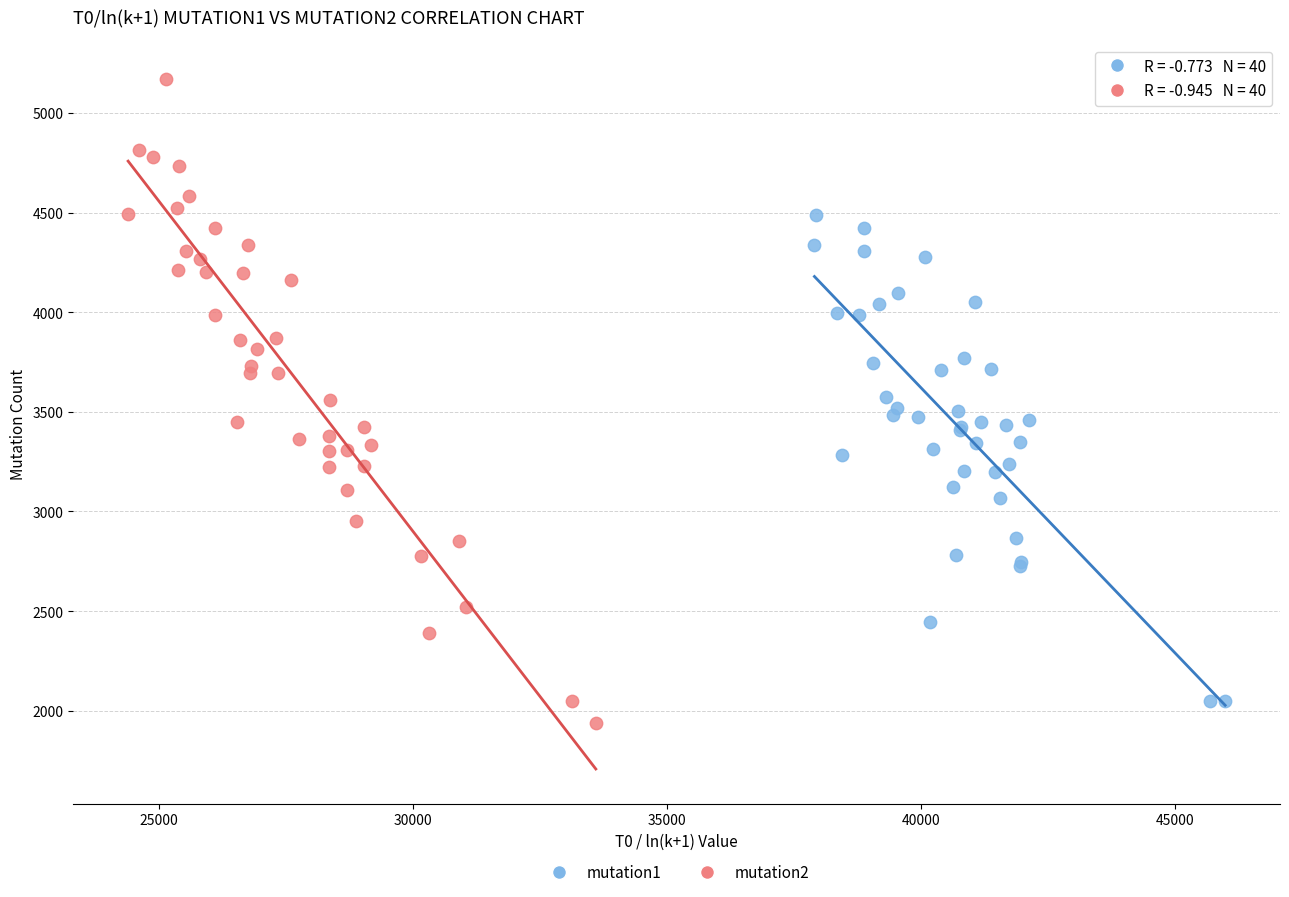

Which series reaches the minimum Y coordinate?

mutation2